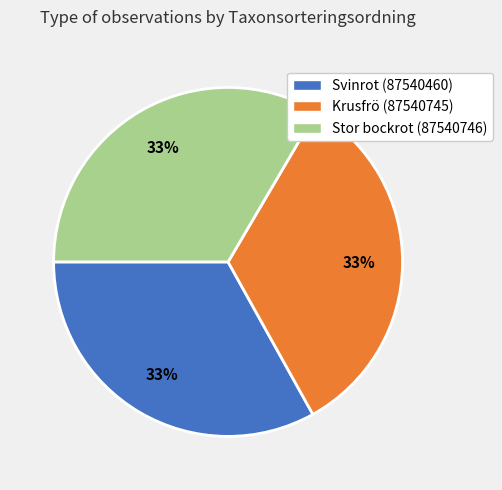

Combined, do Krusfrö (87540745) and Svinrot (87540460) account for over 50%?

Yes